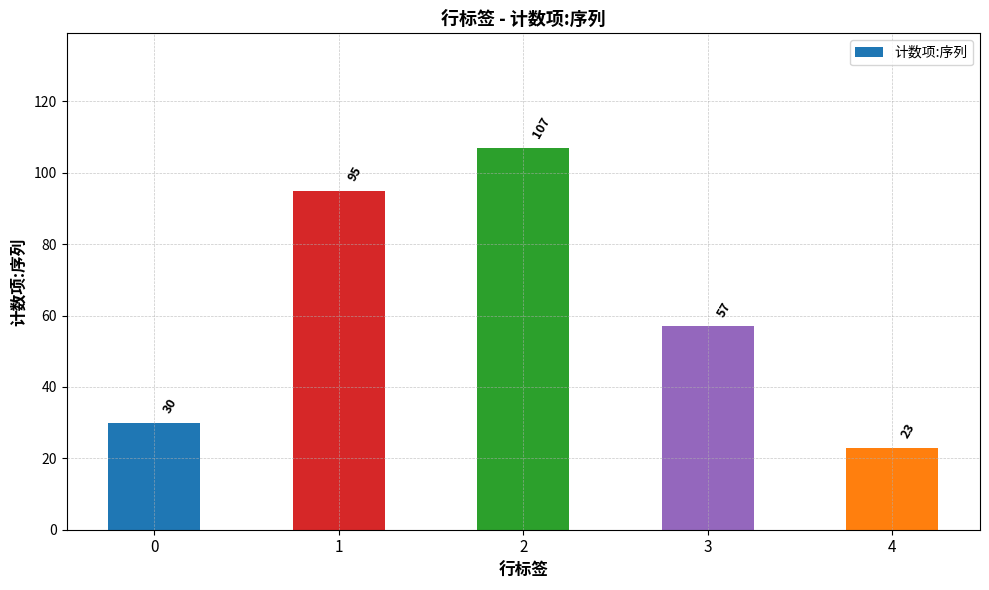

What is the change in value from 0 to 4?

-7